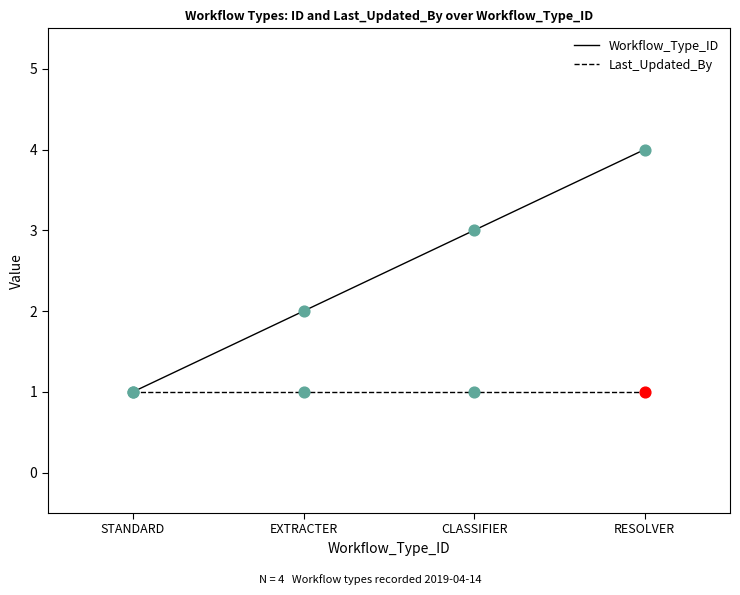

What is the total value across all series at RESOLVER?

5